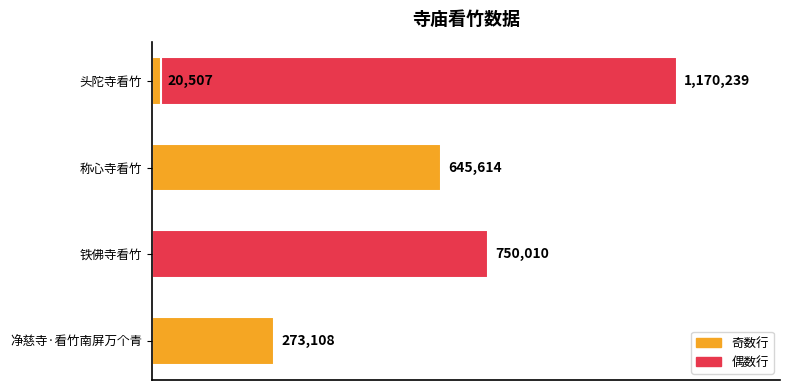

What is the value of the 4th bar from the left?

1170239